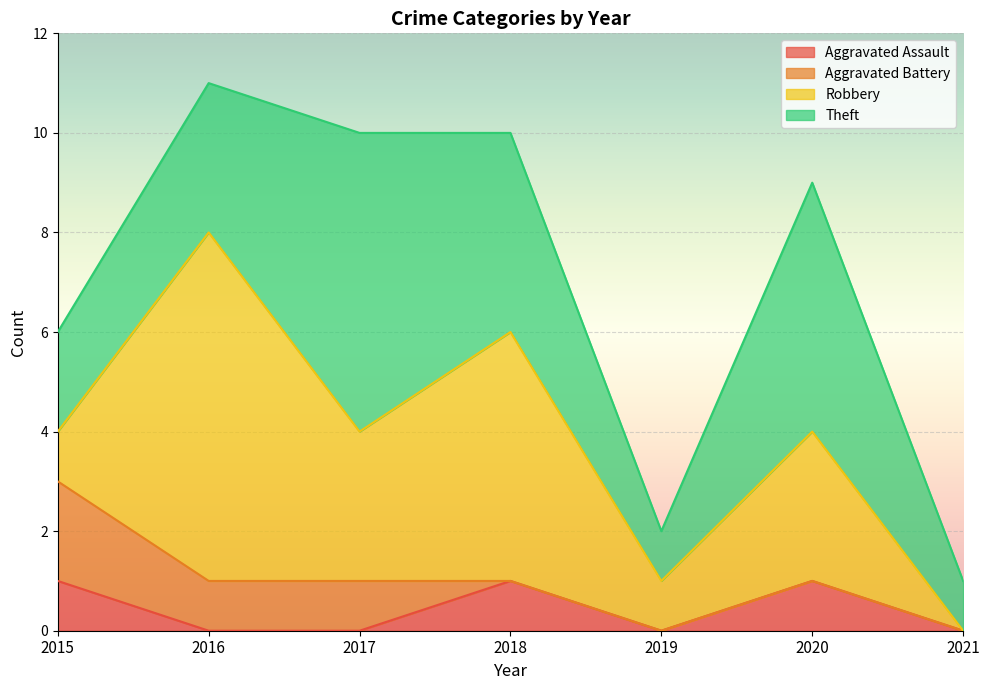

Is the value of Aggravated Assault at 2019 greater than the value of Theft at 2018?

No